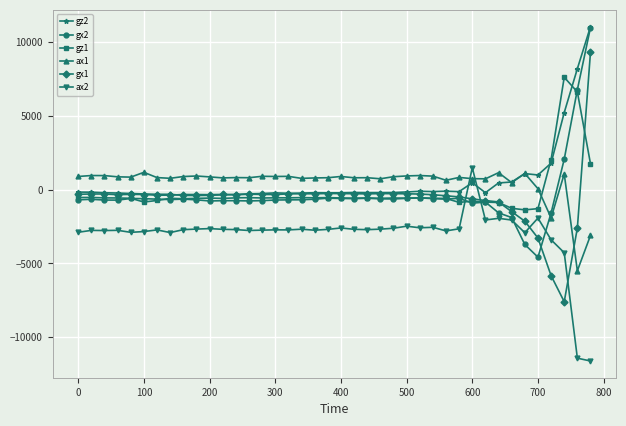

Which series has the widest spread of values?

gx1